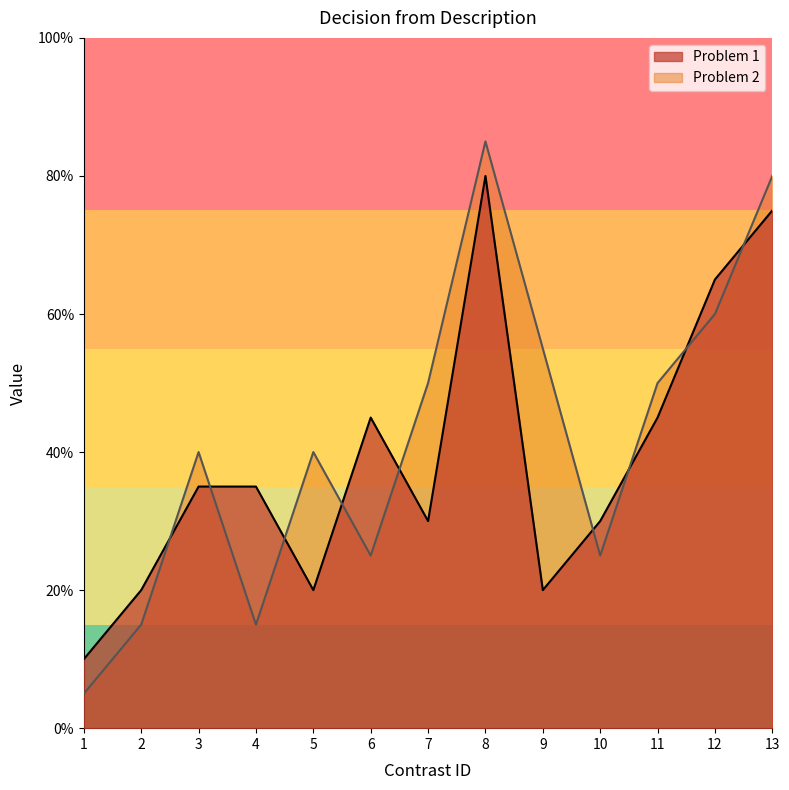

What is the spread (max minus min) of values at 3?

1